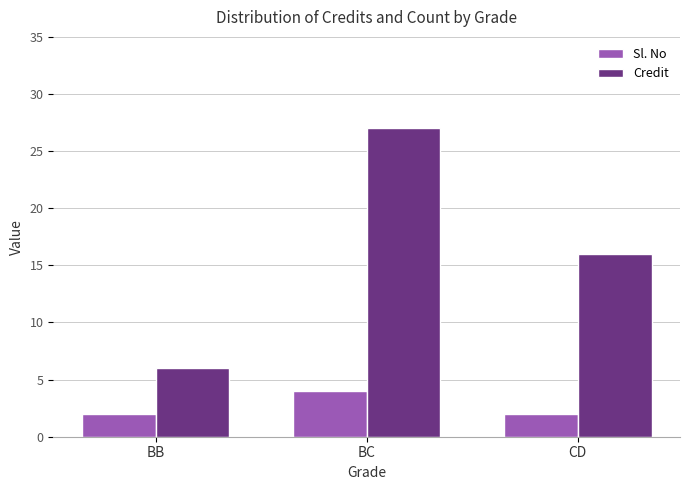

True or false: Credit has a value of 9 at BB.

False